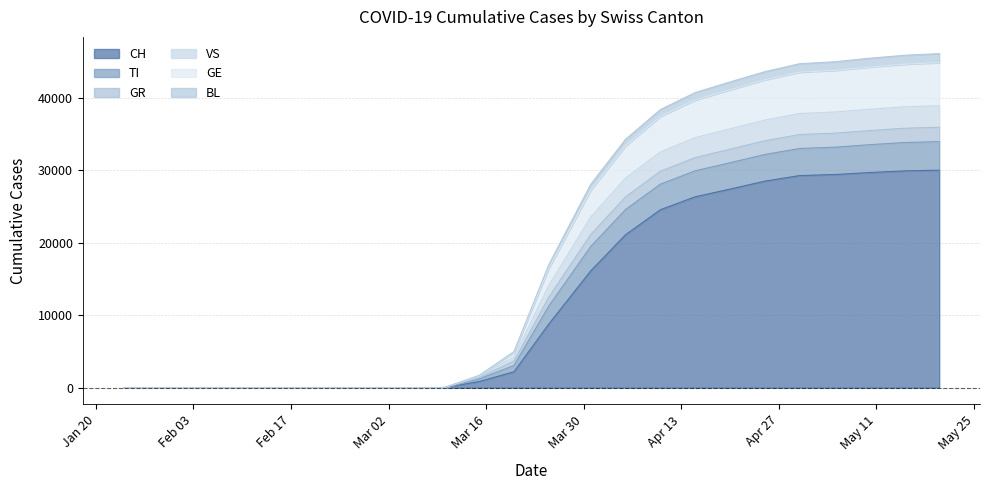

How many positive values does the VS series have?

17